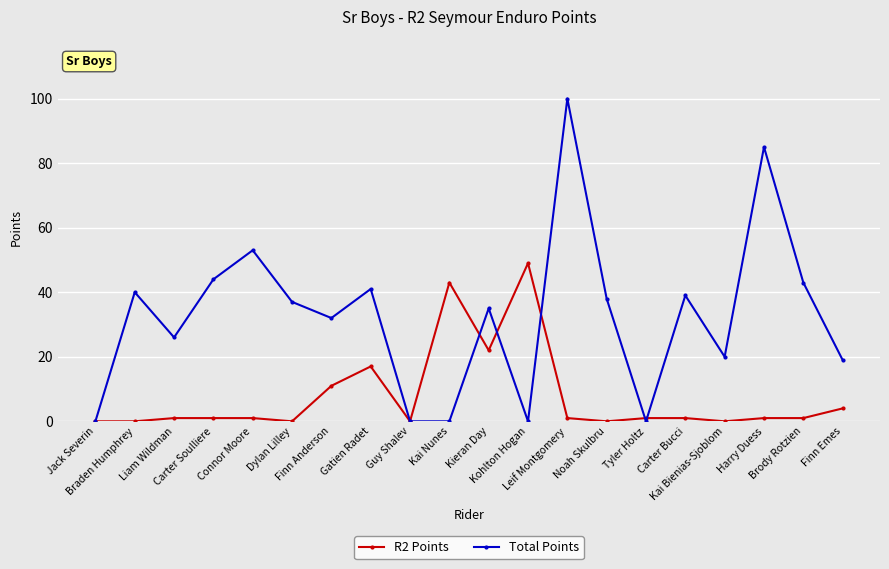

True or false: Total Points has more than 0 interior local peaks.

True